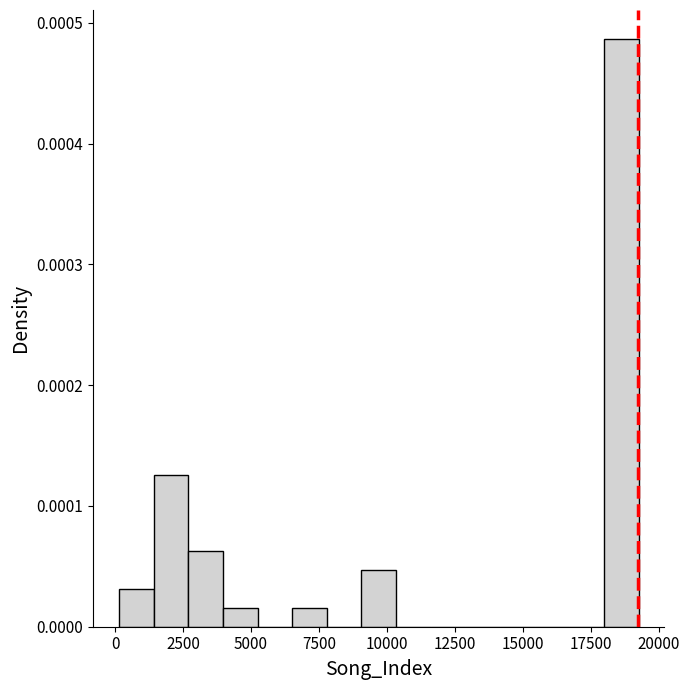

Read against the x-axis, roughly where is the centre of the tallest bar?

18500